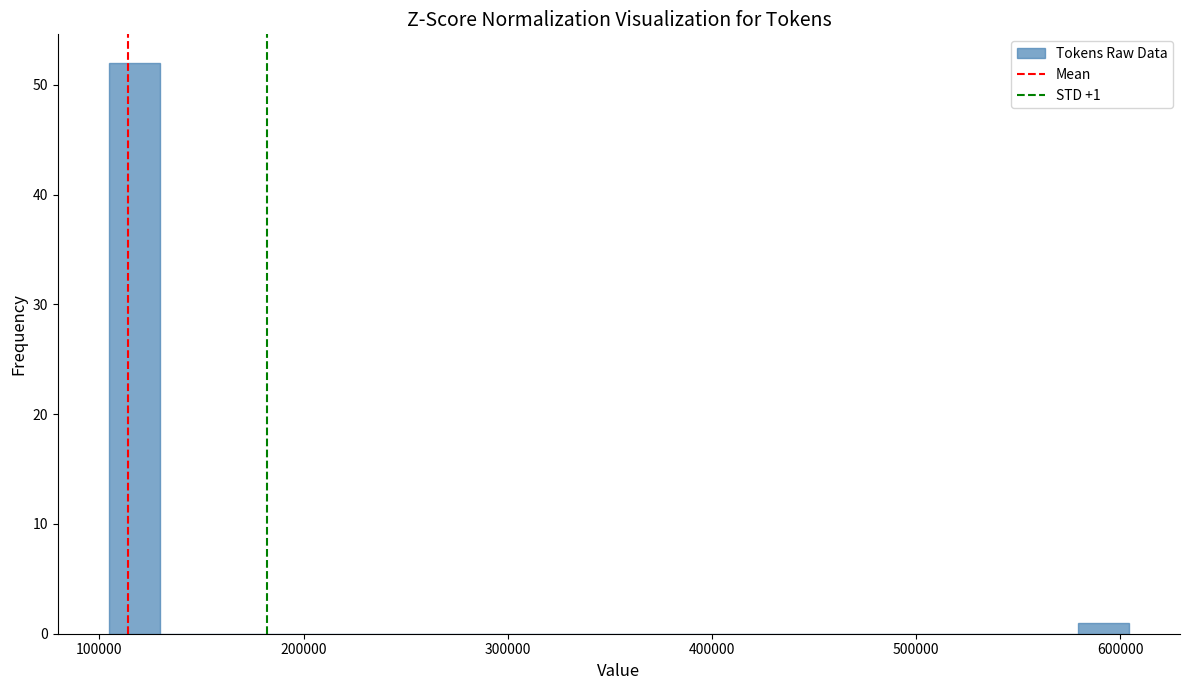

Around what value on the x-axis is the tallest bar? Give the approximate position of its centre, as read against the axis.

120000